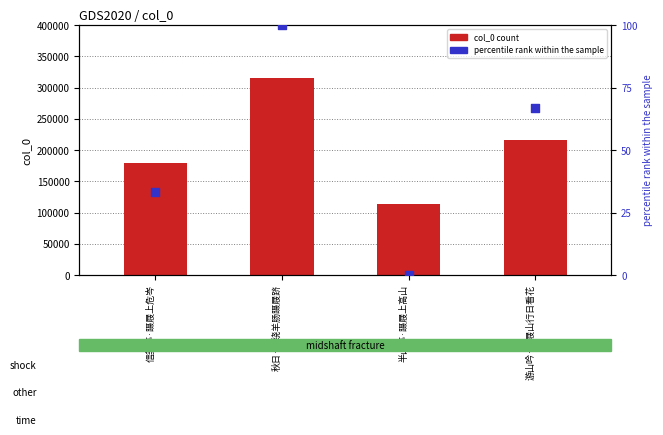

Which series contains the lowest Y value?

percentile rank within the sample